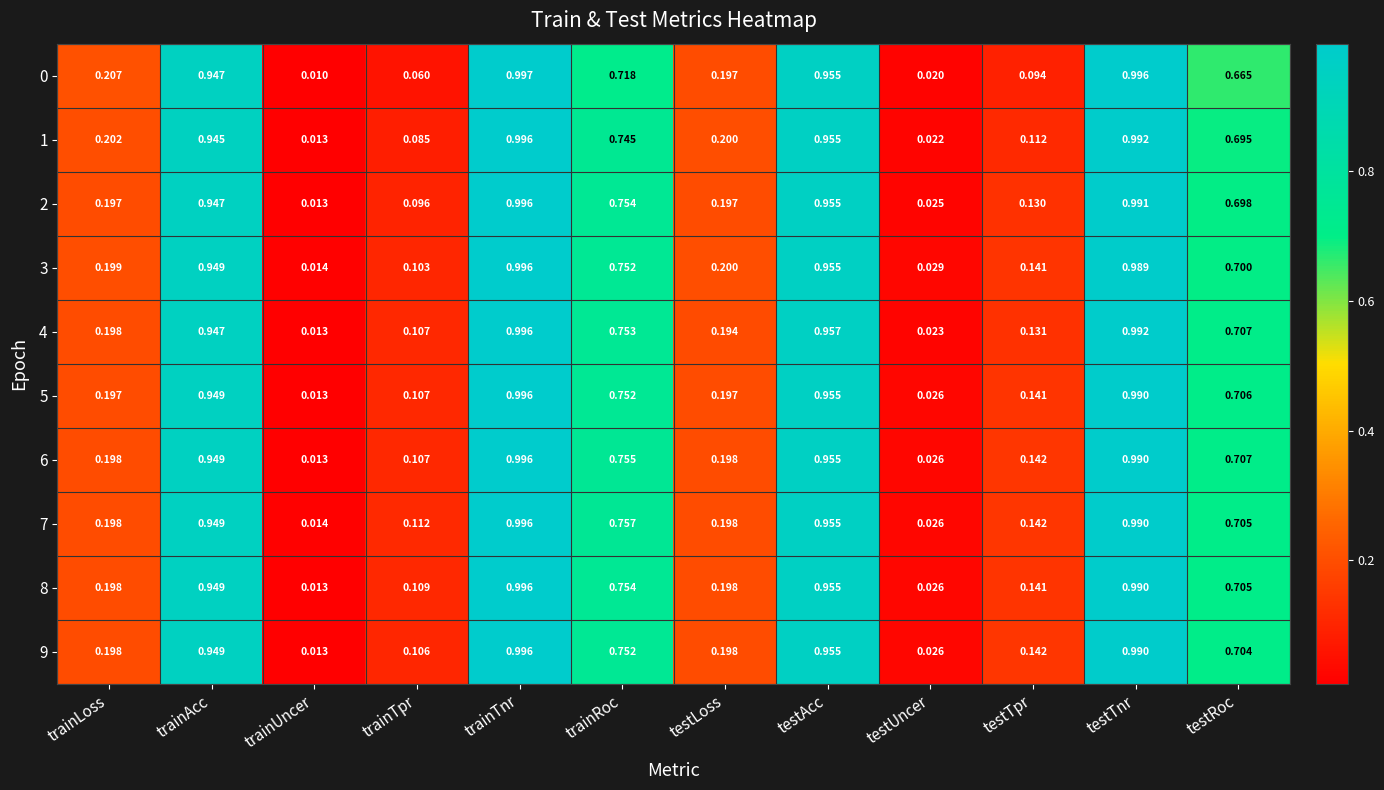

Which series changed the most between trainUncer and trainTpr?

7